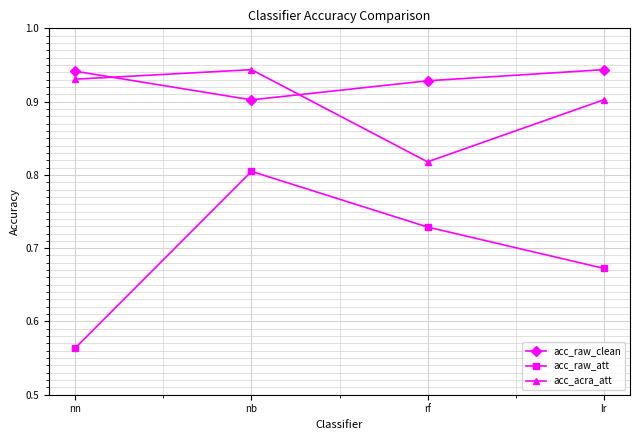

At how many categories does at least one series exceed 0?

4